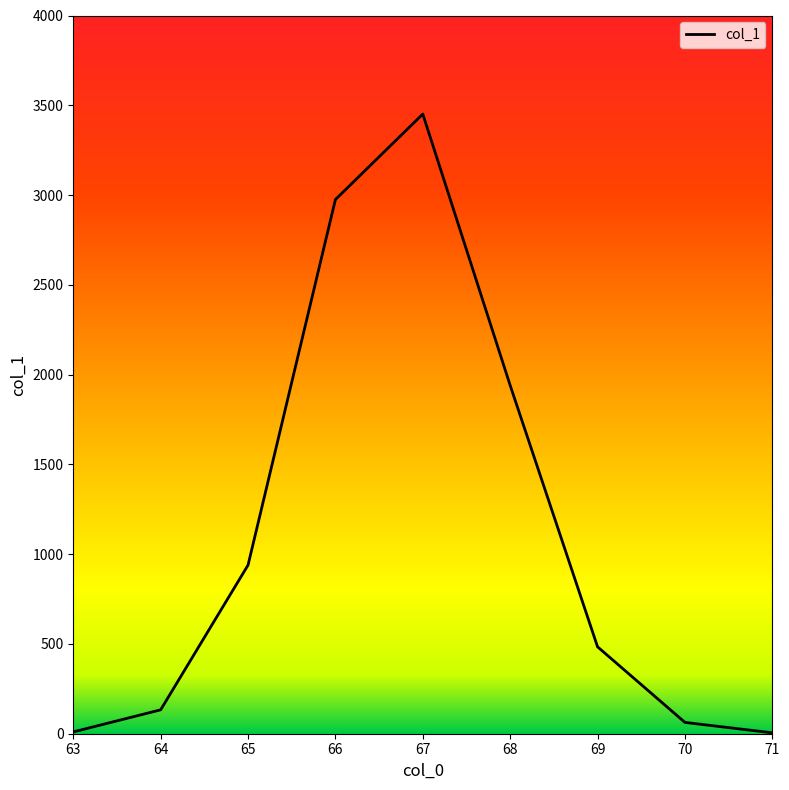

Is it true that the value at 66 is 2975?

True